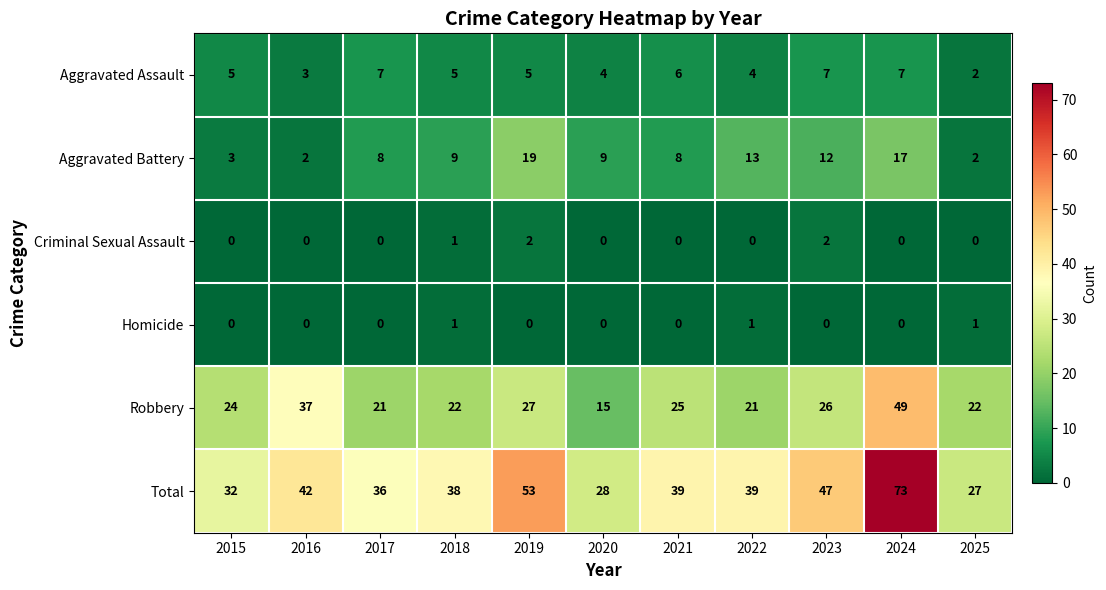

What is the sum of all Total values?

454